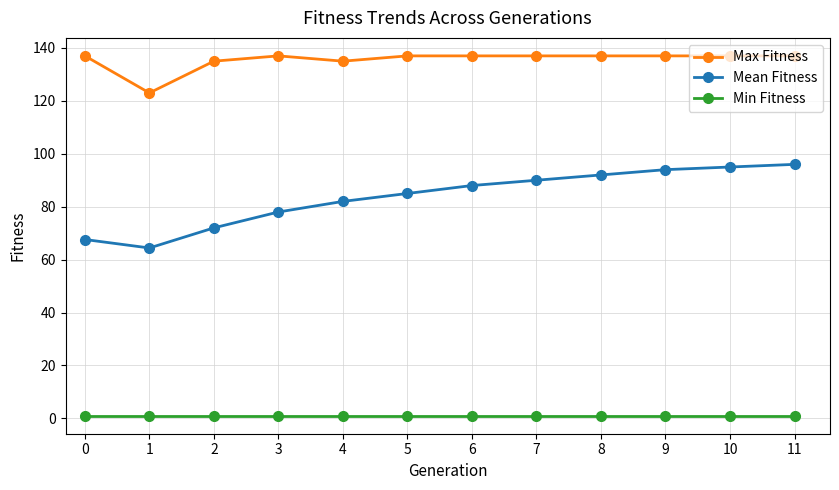

At 9, list the series in order from largest to smallest.

Max Fitness, Mean Fitness, Min Fitness